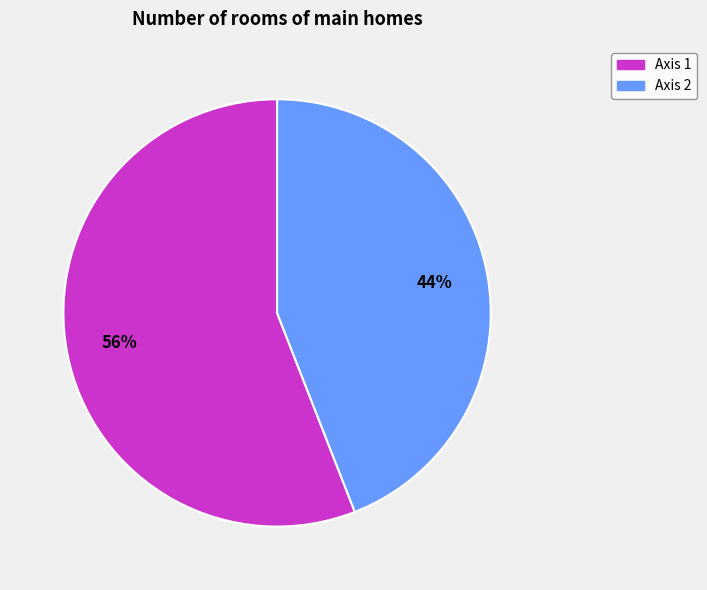

Between Axis 1 and Axis 2, which is larger?

Axis 1